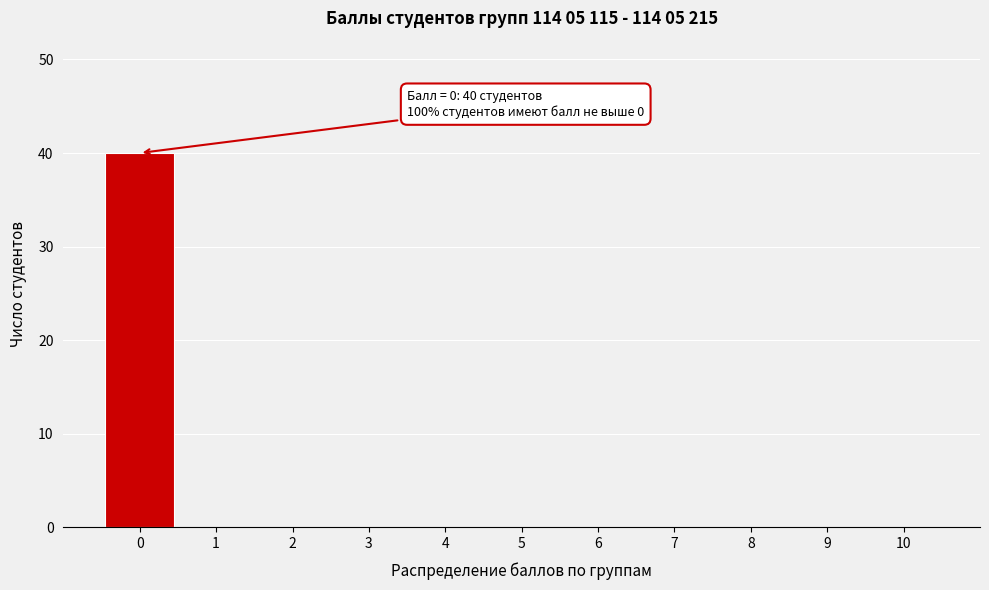

Reading left to right, extract all data points from this chart.

0=40	1=0	2=0	3=0	4=0	5=0	6=0	7=0	8=0	9=0	10=0